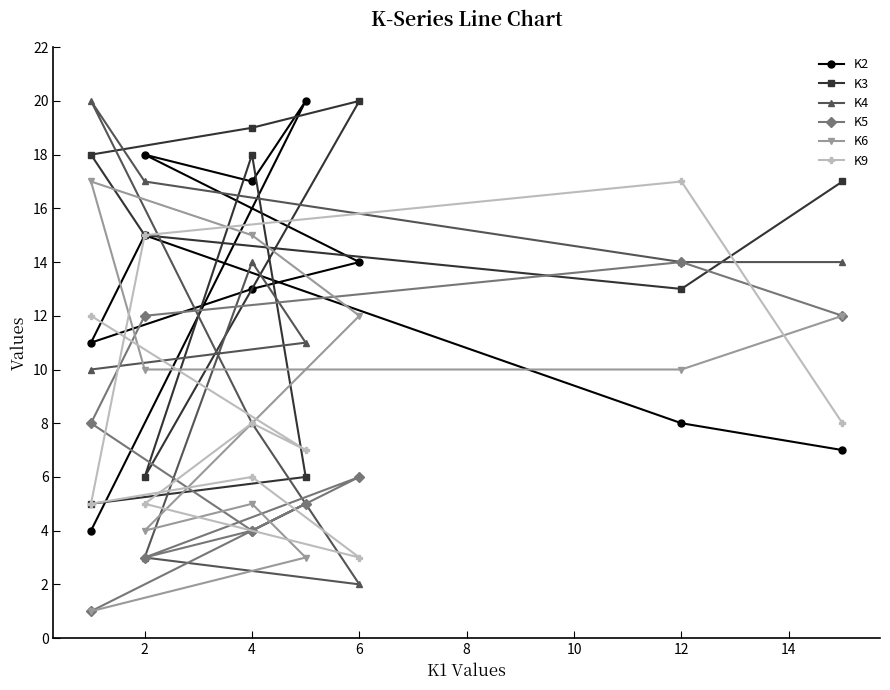

How many values in the K5 series are below 6?

5